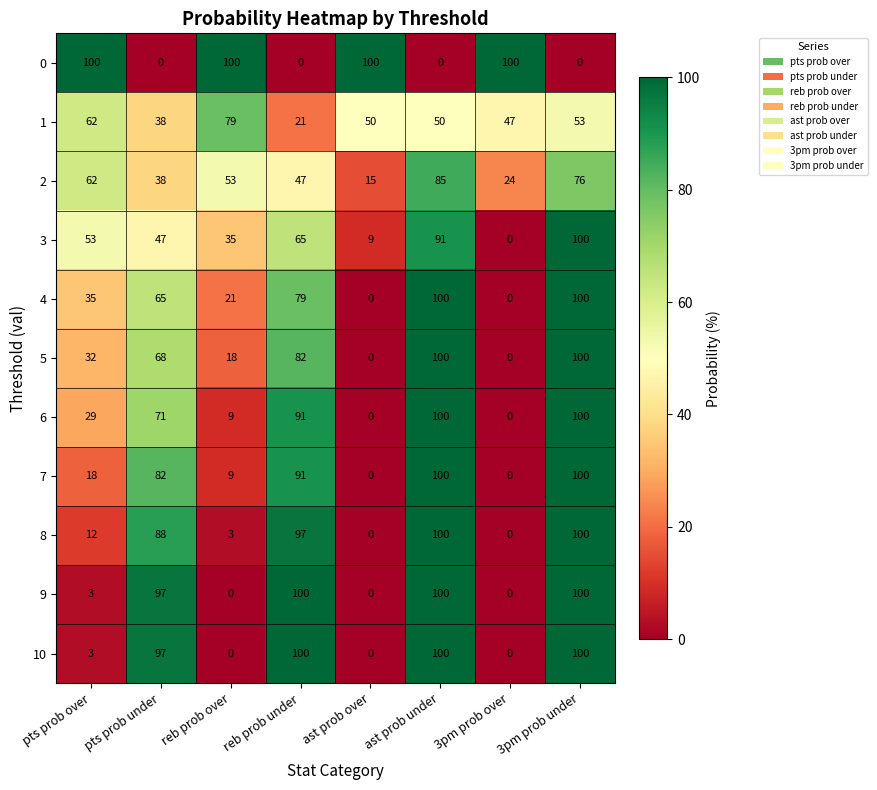

What is the spread (max minus min) of values at 3pm prob under?

100